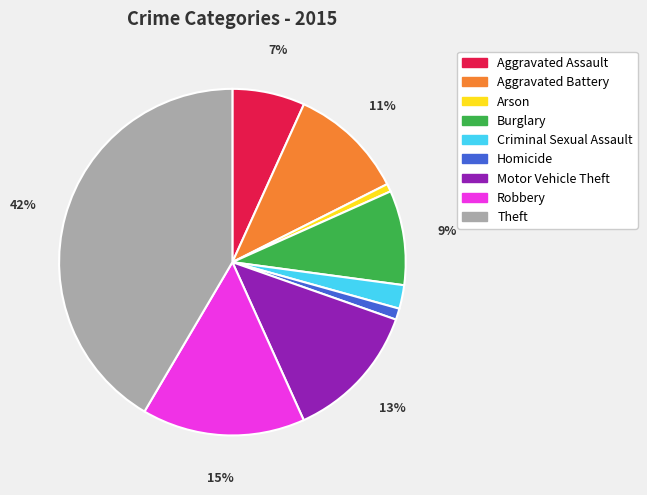

Does Aggravated Battery represent more than half of the total?

No